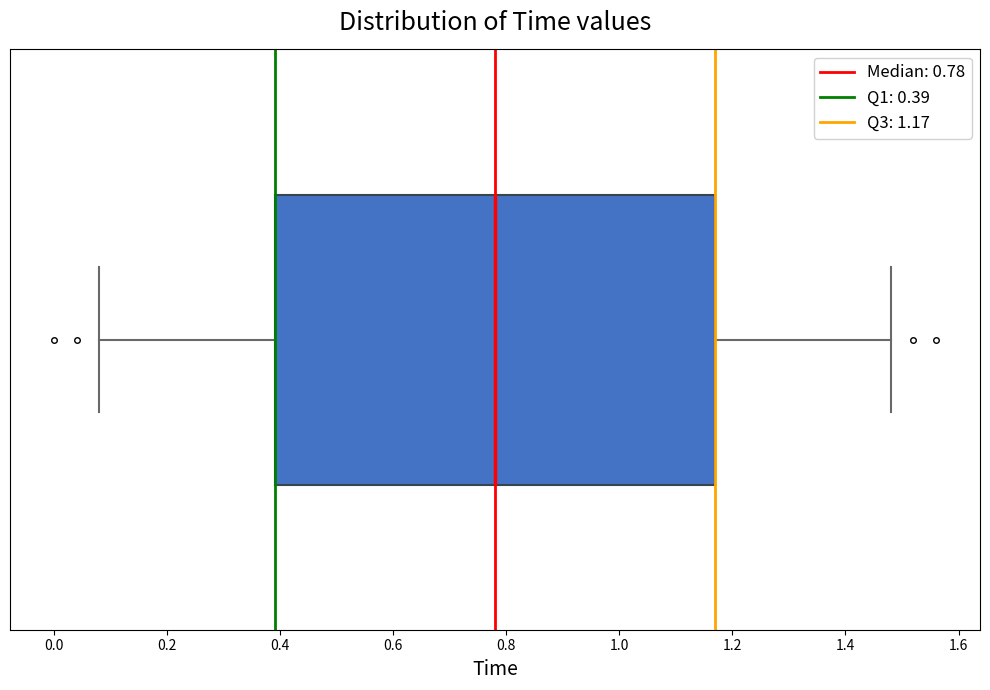

Transcribe this box plot: give where the median line is, the range the box spans, and where the two whiskers end, as read against the x-axis. The values are not printed on the chart, so give them approximately, as read against the axis.

median 0.78, box 0.40 to 1.18, whiskers 0.08 to 1.48